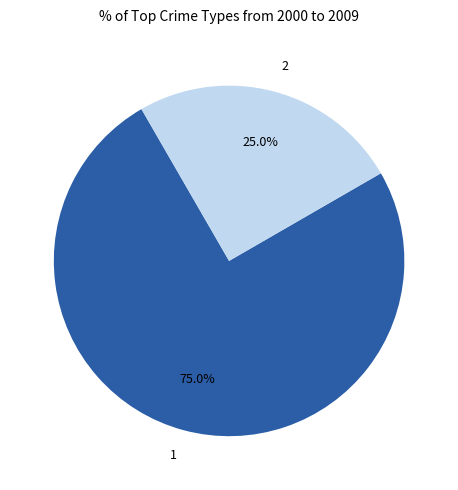

To the nearest percent, what is the difference between the 1 and 2 slice percentages?

50%